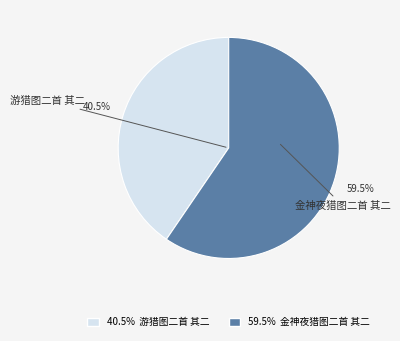

Is there a majority slice in this chart?

Yes